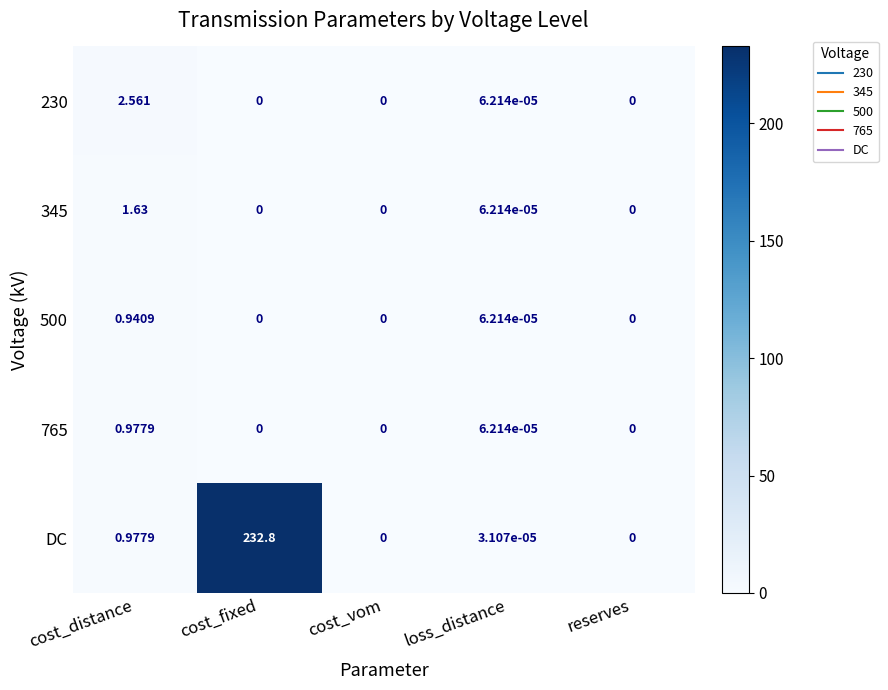

Which category has the highest value in the 500 series?

cost_distance